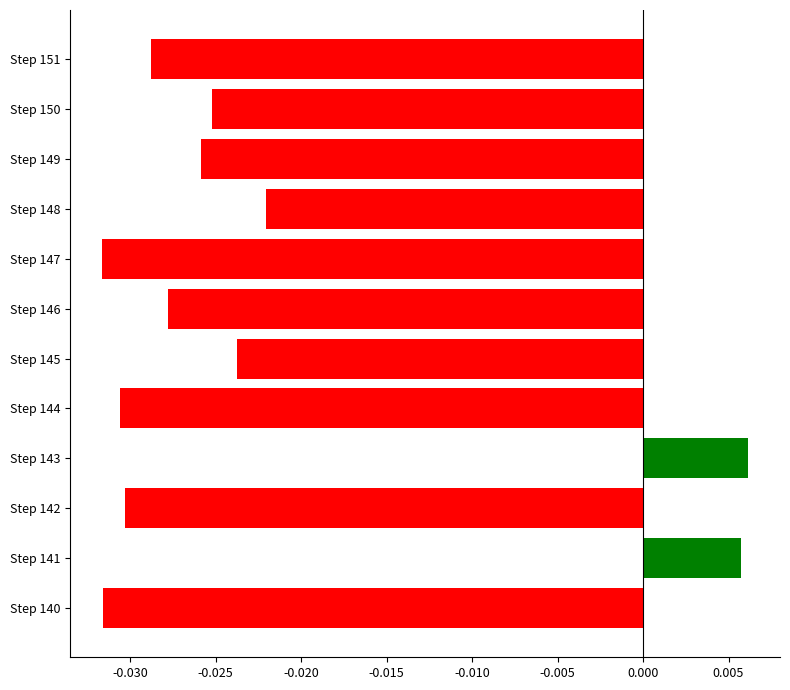

Are the bars horizontal?

Yes